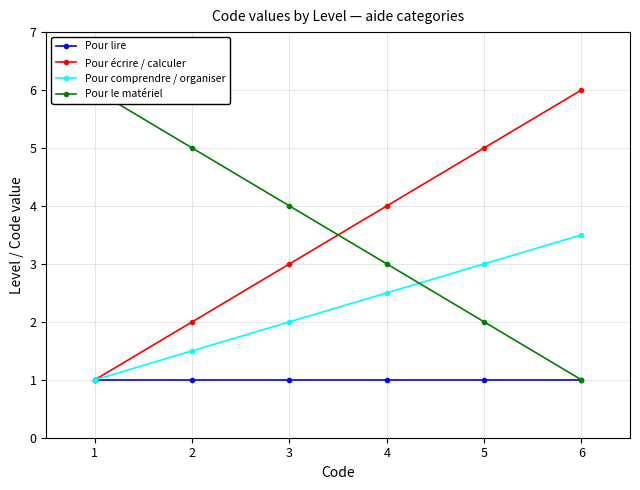

True or false: Pour comprendre / organiser and Pour le matériel intersect in this chart.

True